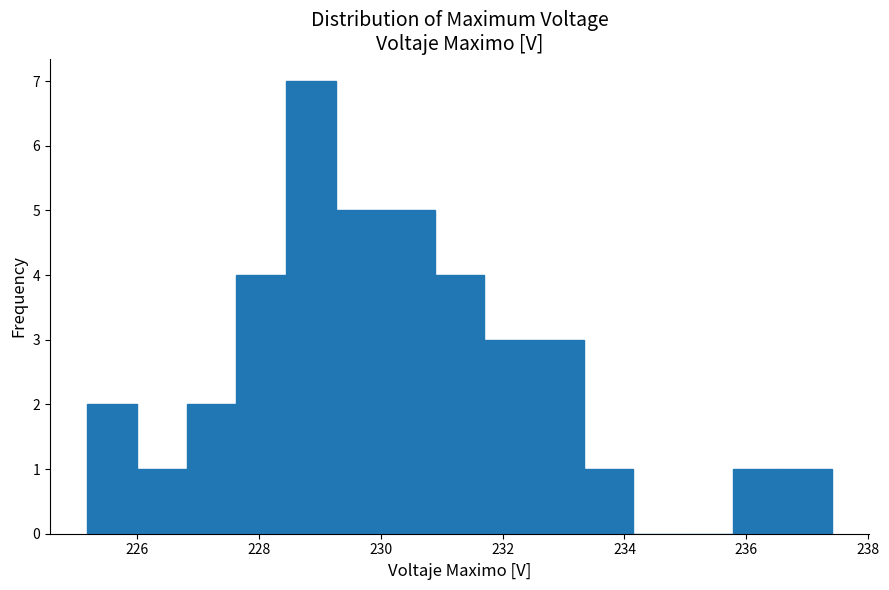

What is the height of the bar covering 225.2 to 226.0 on the x-axis? Neither the bar edges nor the heights are printed on the chart, so give them approximately, as read against the axes.

2